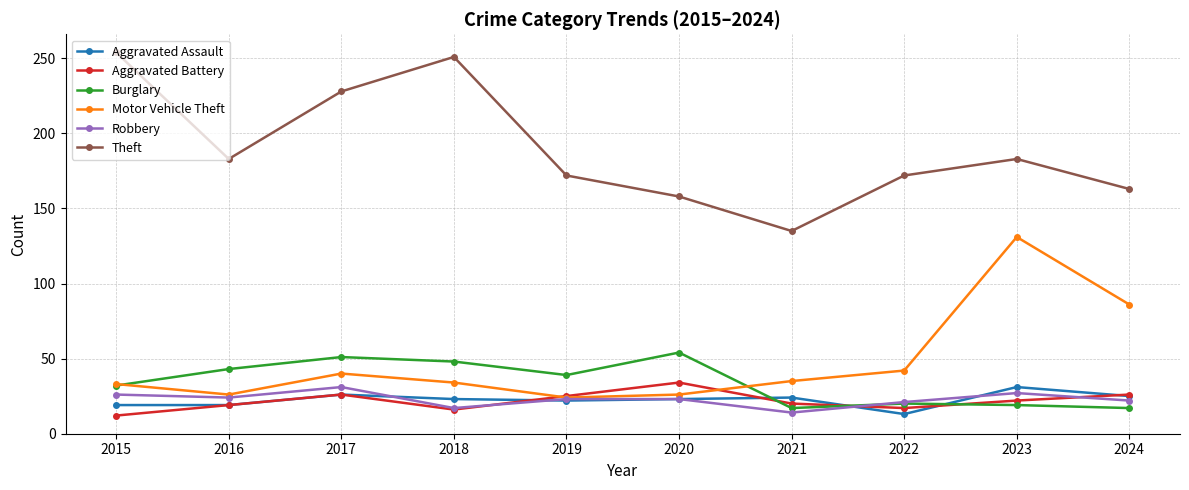

In Motor Vehicle Theft, how many points are higher than both neighbors (excluding endpoints)?

2